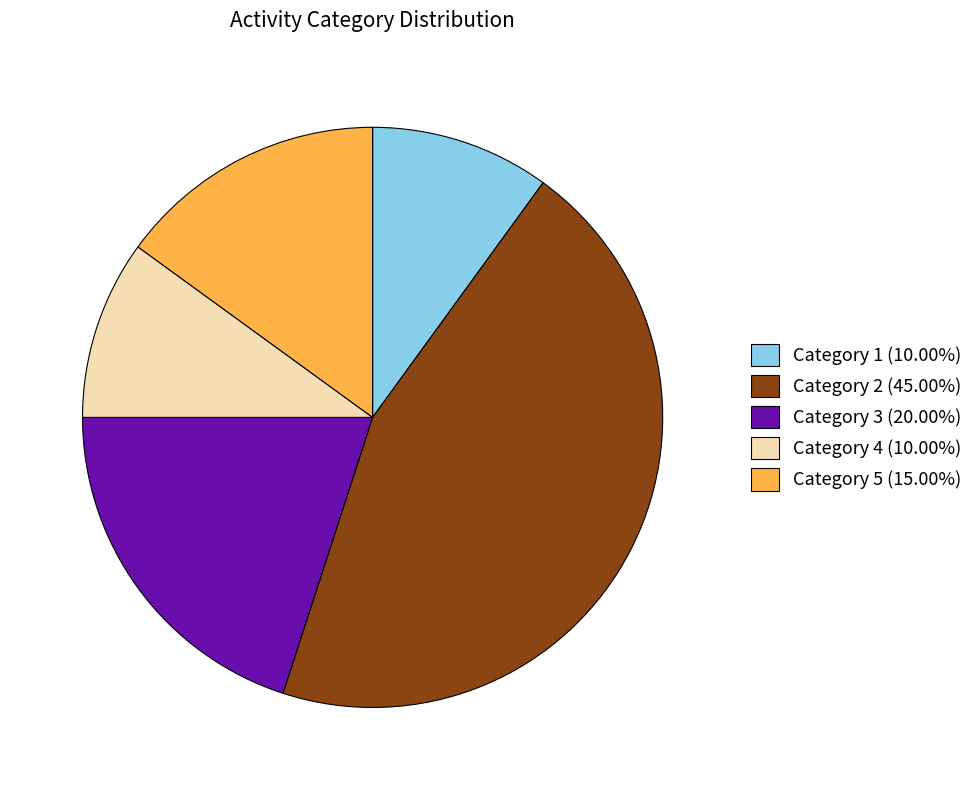

Is there a majority slice in this chart?

No